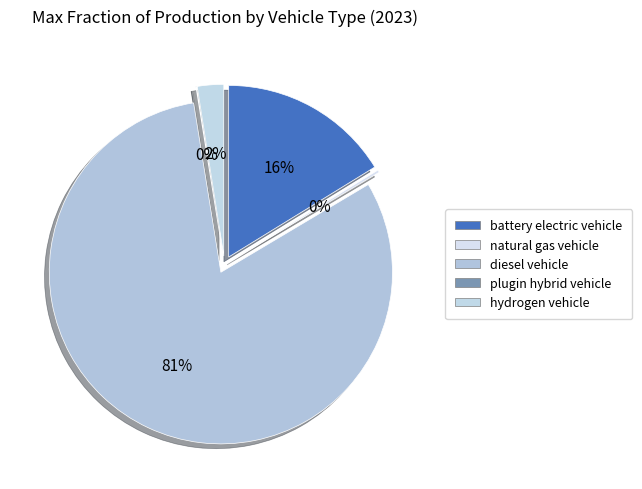

How many slices are in this pie chart?

5